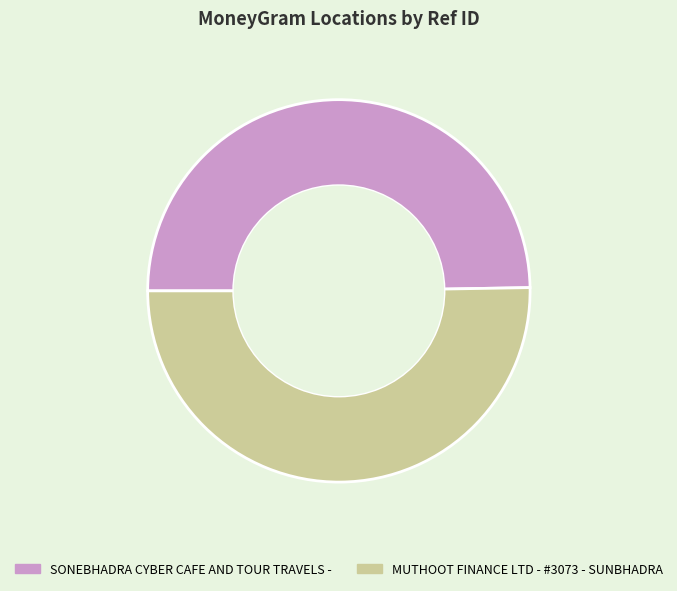

Which slice is the smallest?

SONEBHADRA CYBER CAFE AND TOUR TRAVELS -